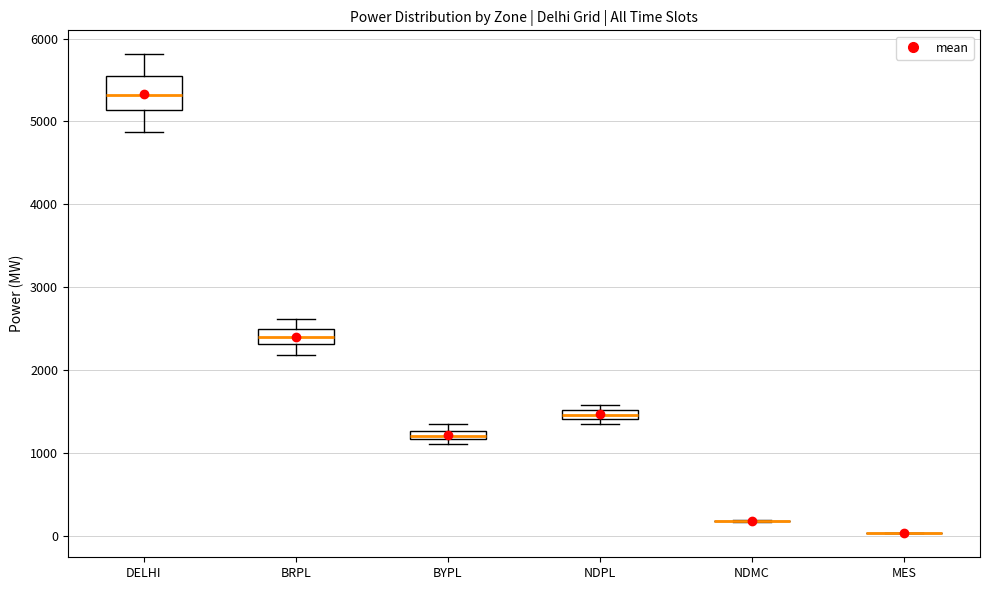

Where does the median line of the box for BRPL sit on the y-axis? The values are not printed on the chart, so give them approximately, as read against the axis.

2400